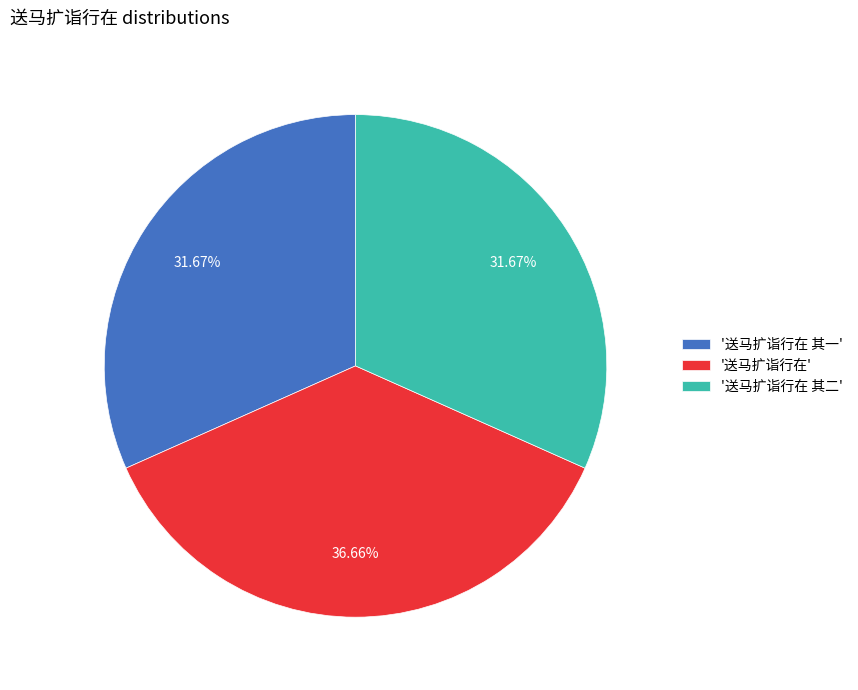

How many slices are in this pie chart?

3